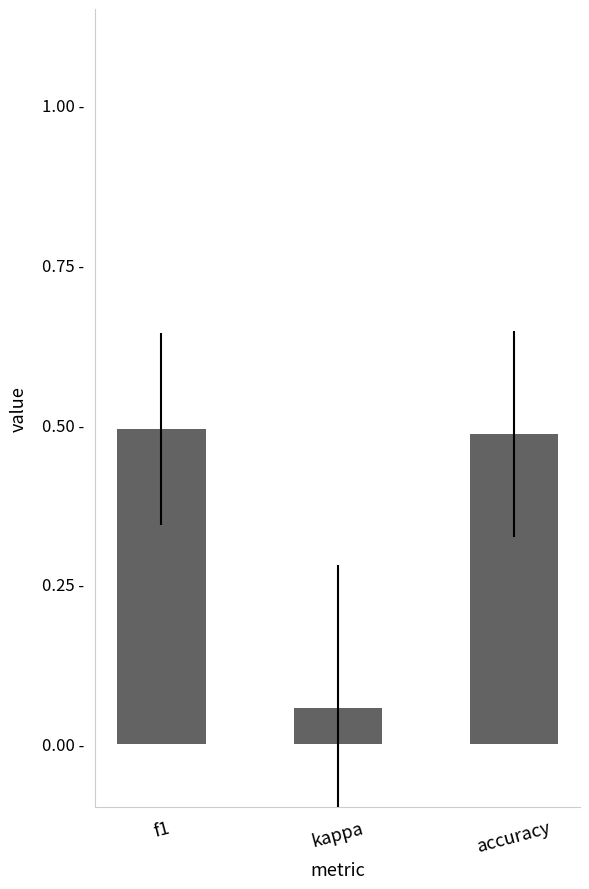

What is the value of the 1st bar from the left?

0.5